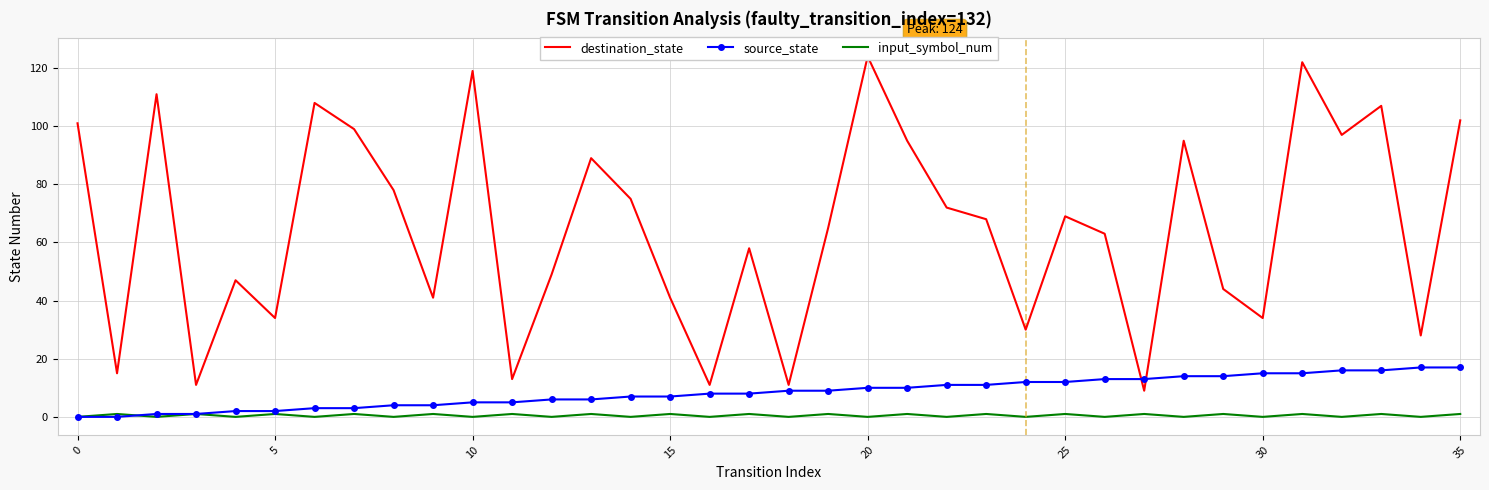

True or false: input_symbol_num has a value of 0 at 10.

True